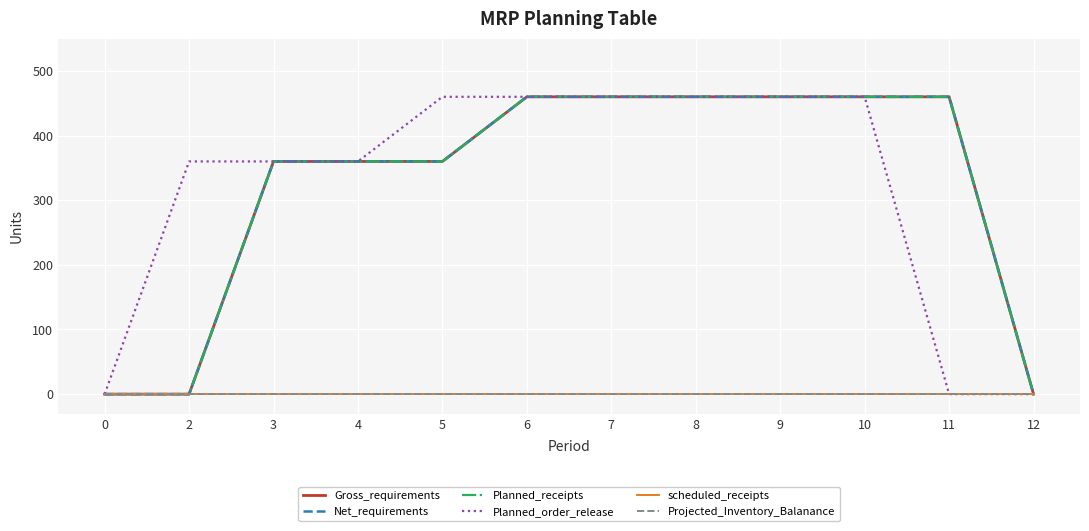

Does the chart display data point markers on the line(s)?

No